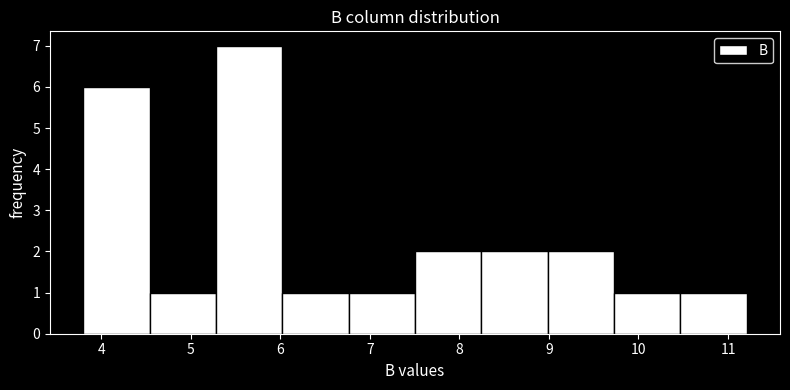

Reading left to right, list every bar in this chart as the range it spans on the x-axis followed by its height. Neither the bar edges nor the heights are printed on the chart, so give them approximately, as read against the axes.

3.8 to 4.5: 6
4.5 to 5.3: 1
5.3 to 6.0: 7
6.0 to 6.8: 1
6.8 to 7.5: 1
7.5 to 8.2: 2
8.2 to 9.0: 2
9.0 to 9.7: 2
9.7 to 10.5: 1
10.5 to 11.2: 1